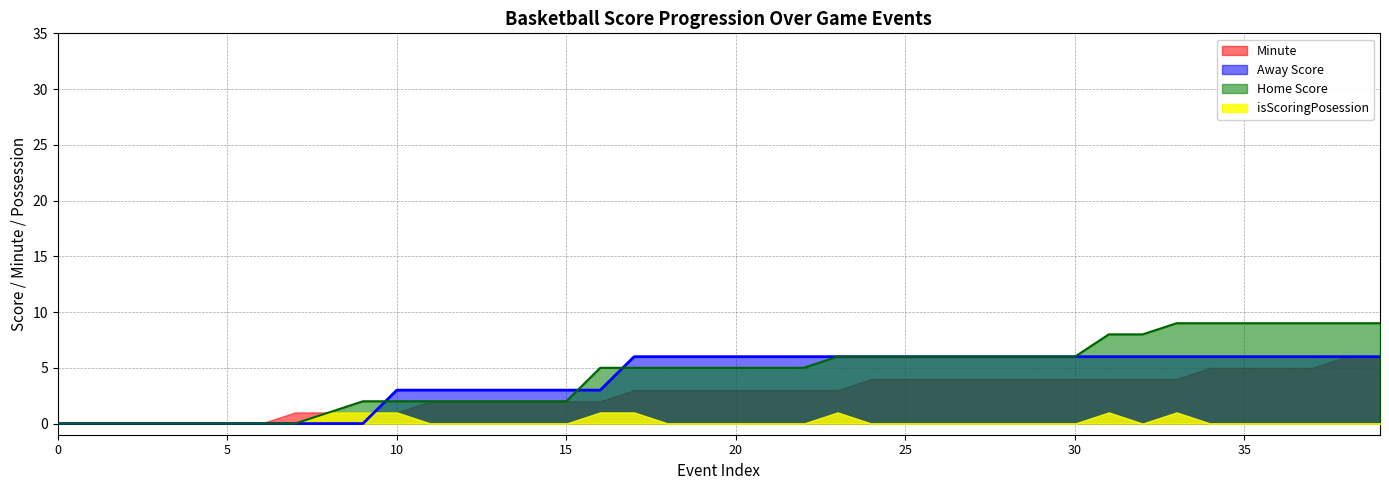

What is the maximum value for Home Score?

9